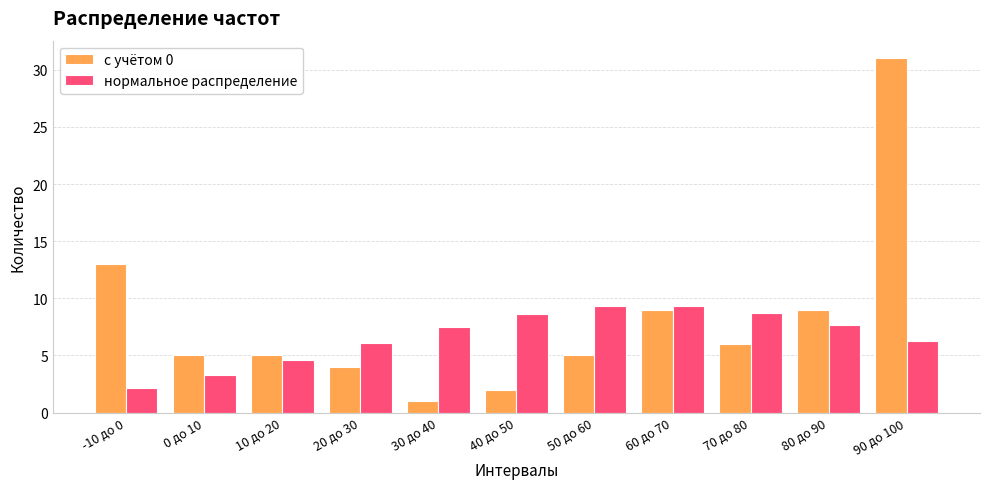

The нормальное распределение series shows 4.6 at 10 до 20. True or false?

True